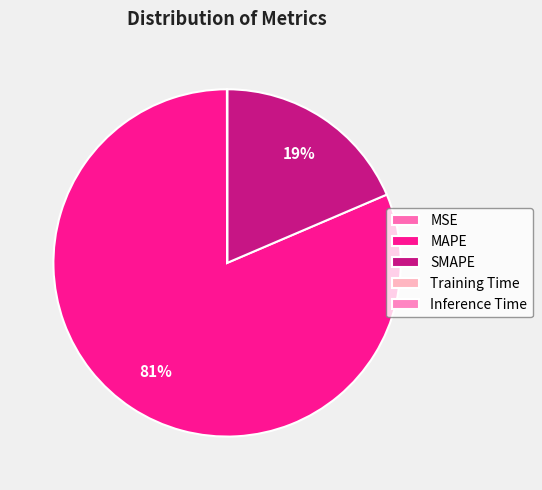

Which category has the smallest portion of the pie?

Inference Time